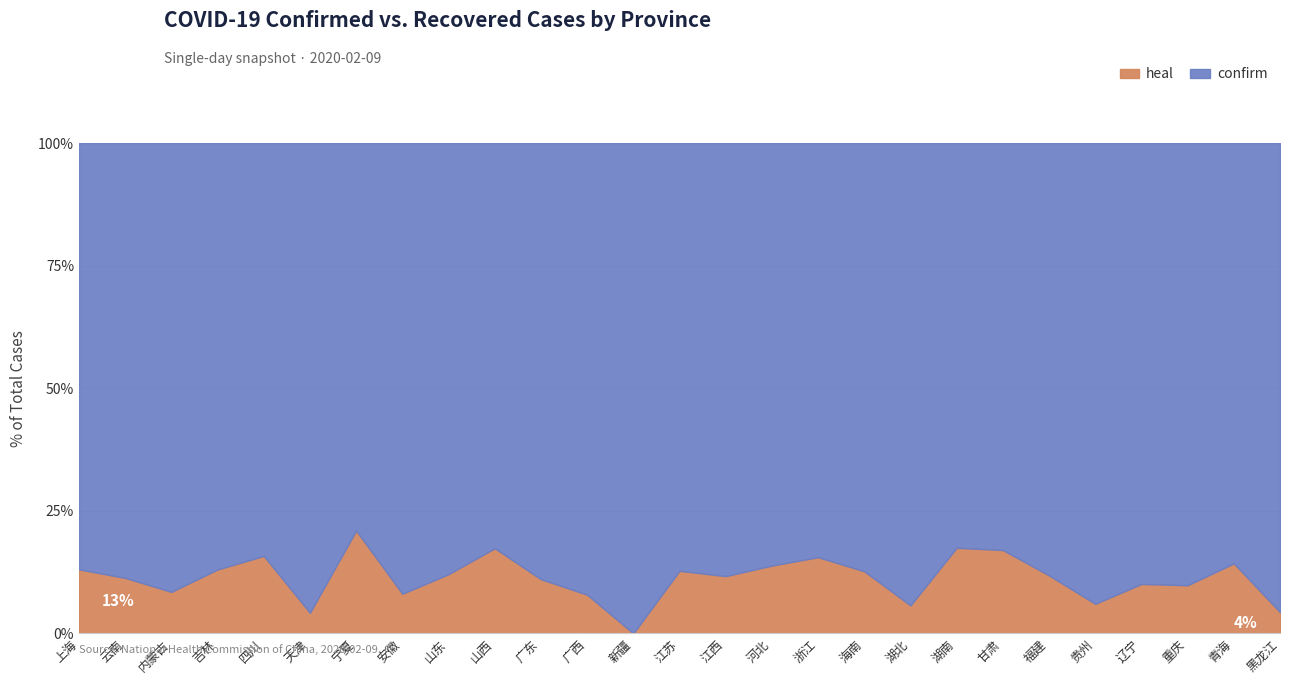

Rank the series at 宁夏 from highest to lowest value.

confirm, heal